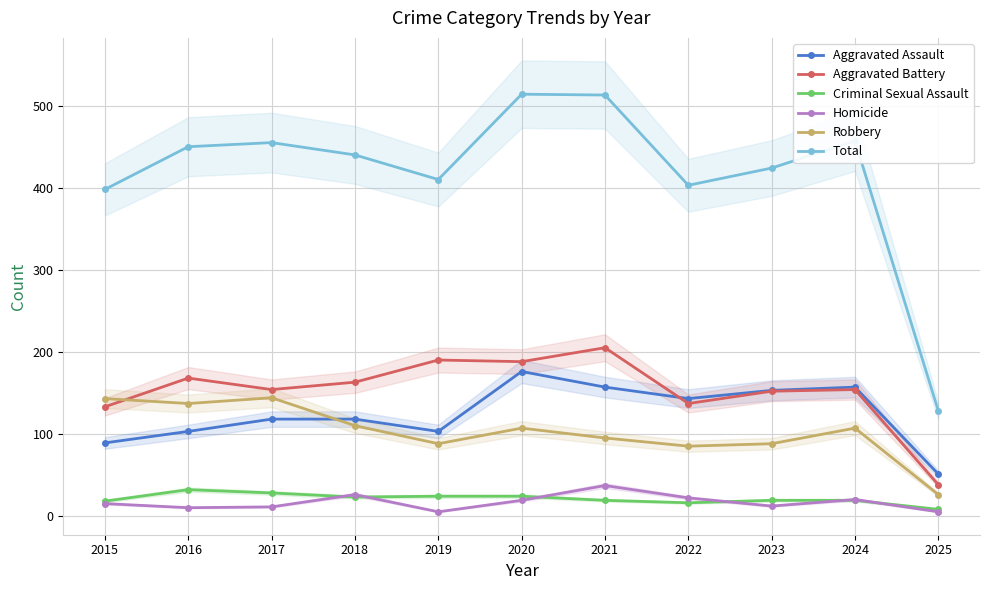

How many data points in Aggravated Battery are above 154?

5